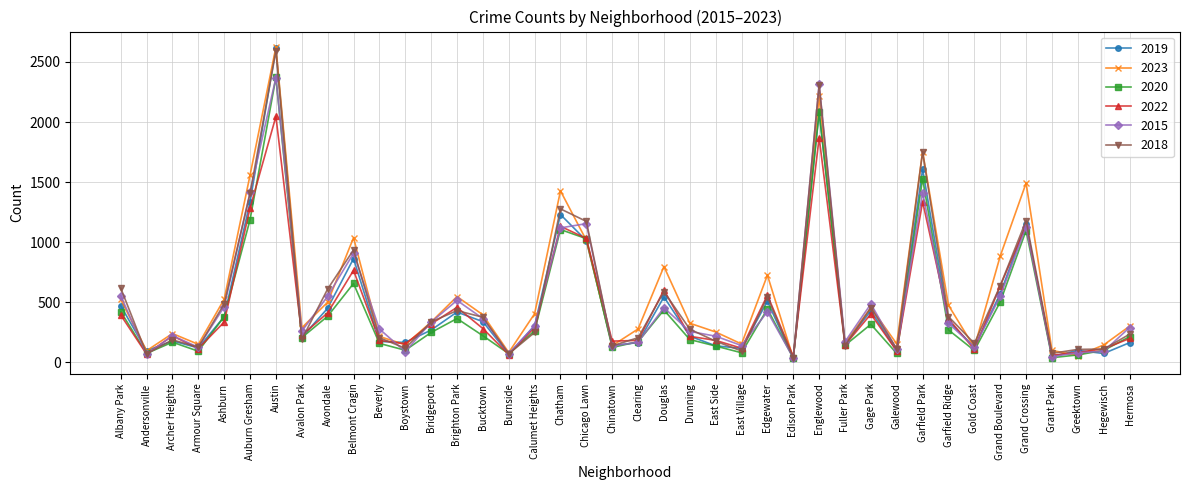

Does the chart display data point markers on the line(s)?

Yes